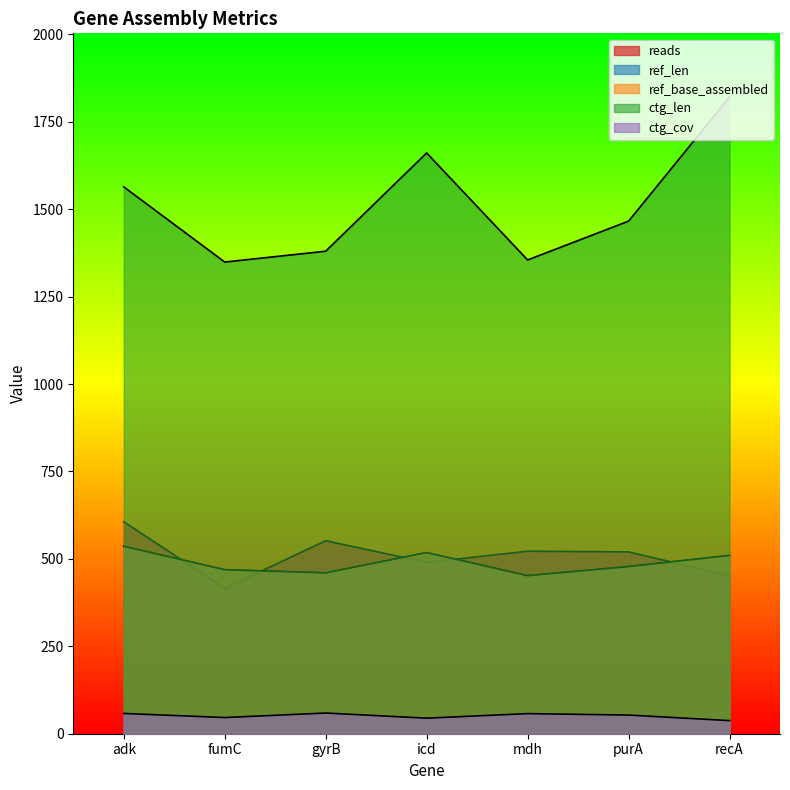

What is the minimum value for ctg_len?

1349.0